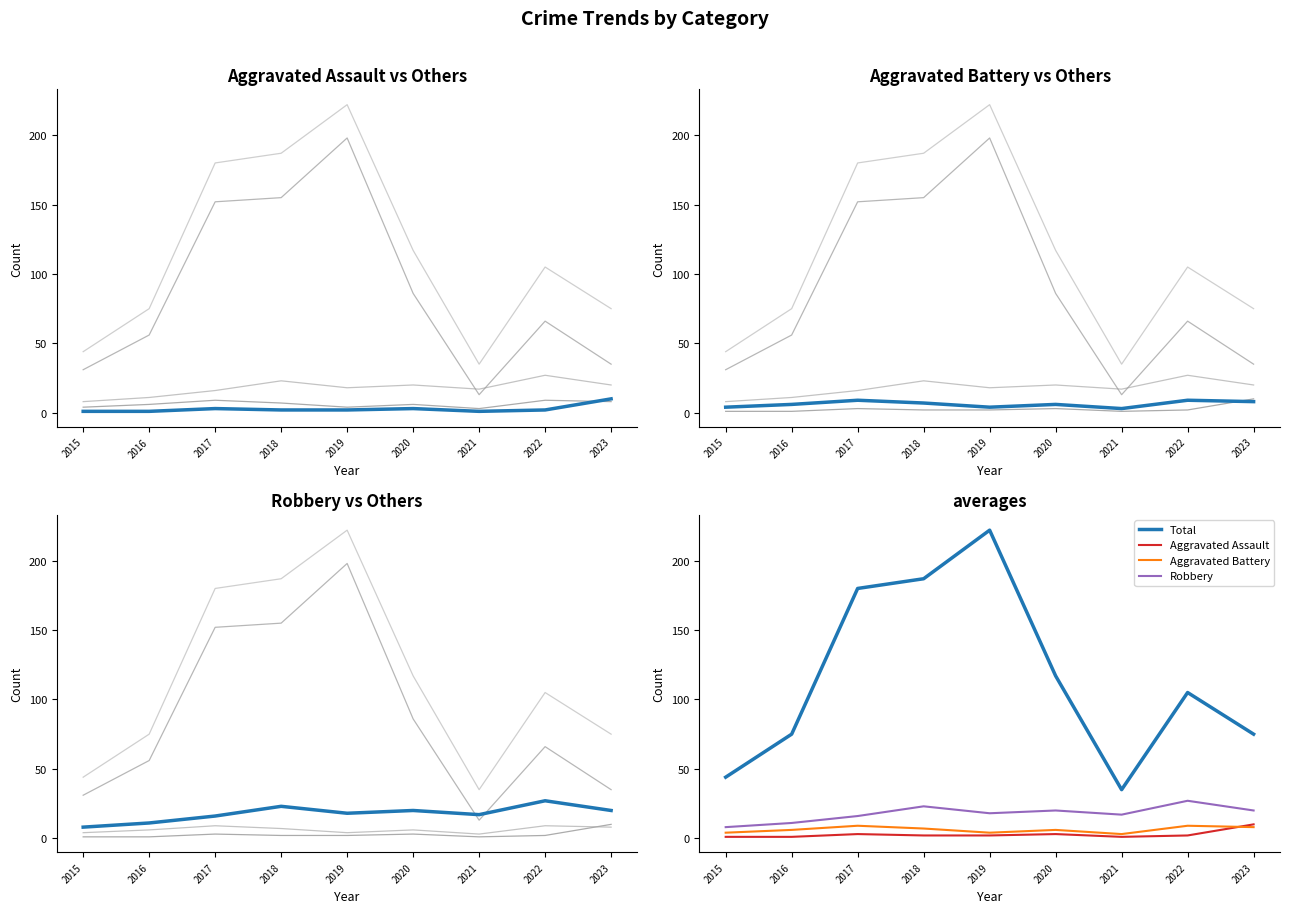

Is it true that Aggravated Battery equals 2 at 2015?

False